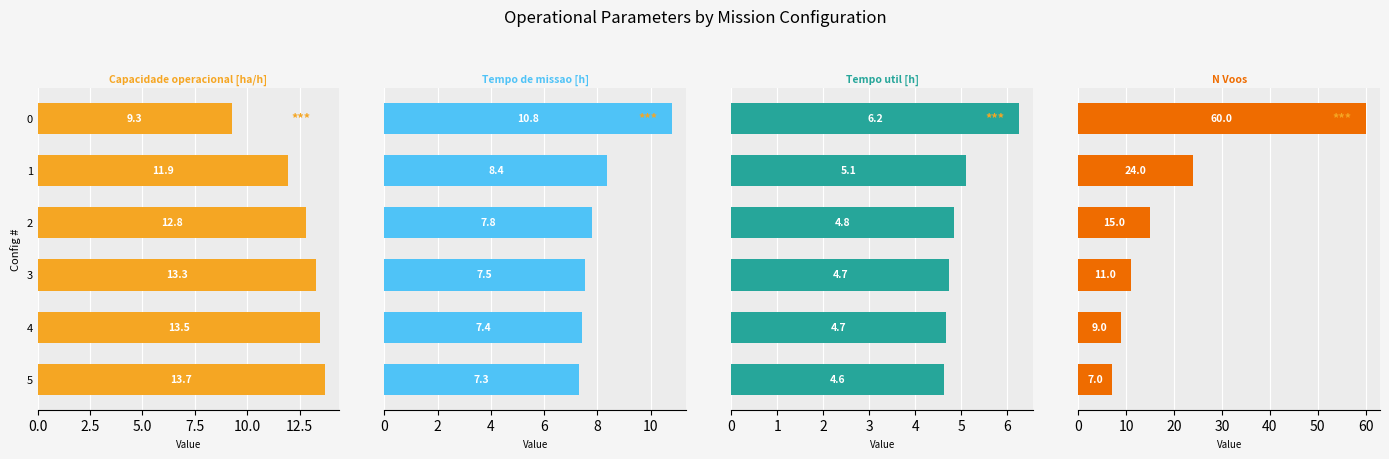

Reading left to right, list all the values displayed in this chart.

Capacidade operacional [ha/h]: 9.3	11.9	12.8	13.3	13.5	13.7
Tempo de missao [h]: 10.8	8.4	7.8	7.5	7.4	7.3
Tempo util [h]: 6.2	5.1	4.8	4.7	4.7	4.6
N Voos: 60.0	24.0	15.0	11.0	9.0	7.0